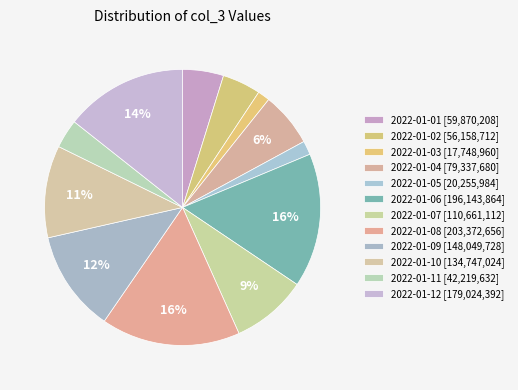

Do 2022-01-02 and 2022-01-09 together represent more than half of the pie?

No